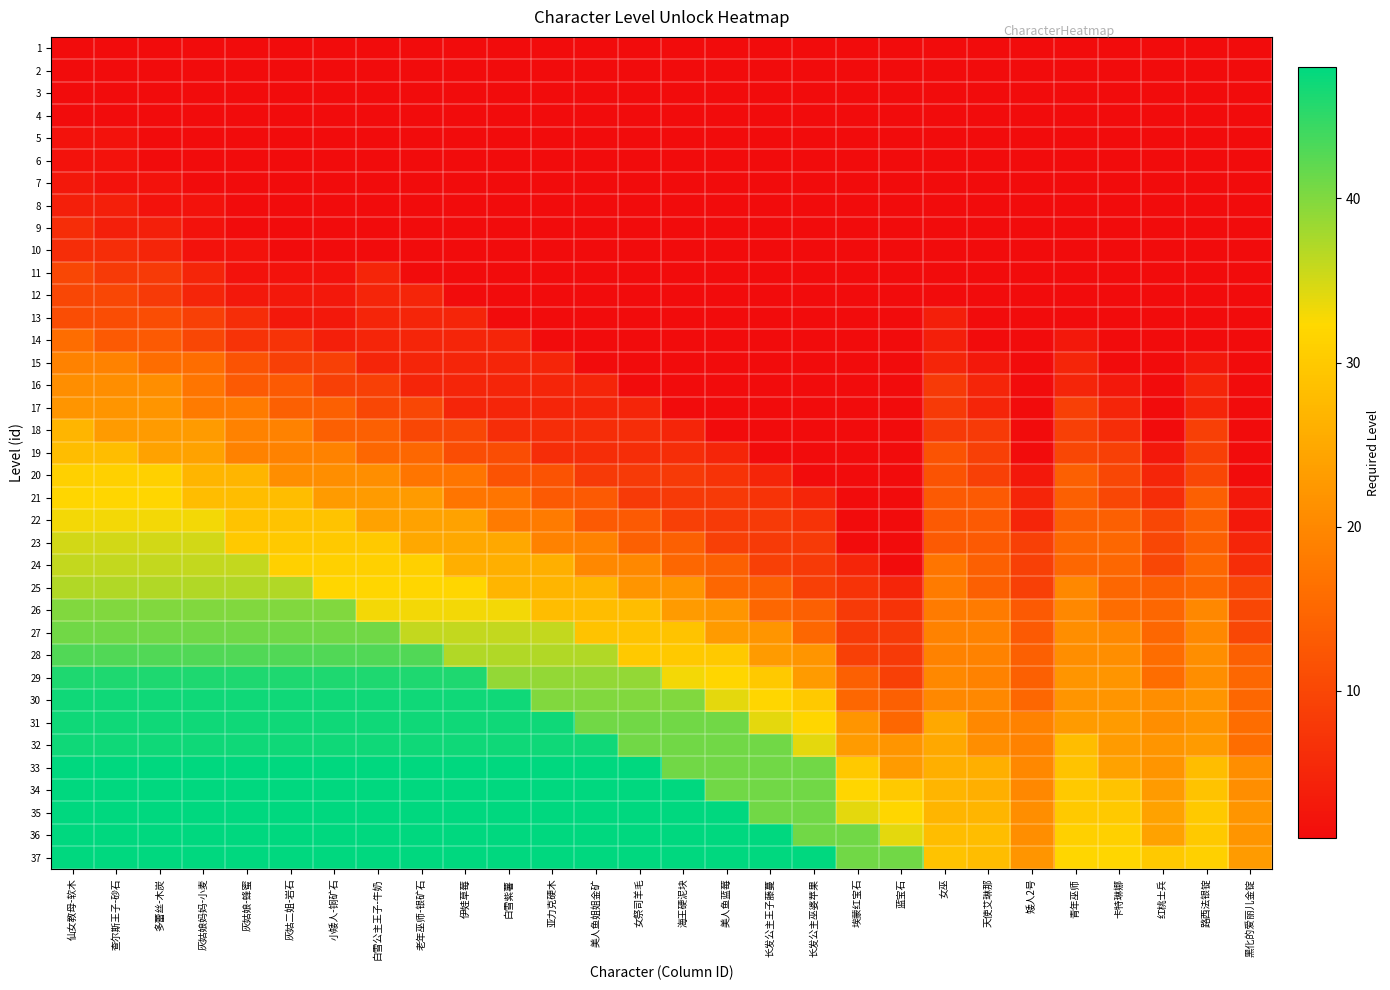

Which series has the largest range (max minus min)?

29